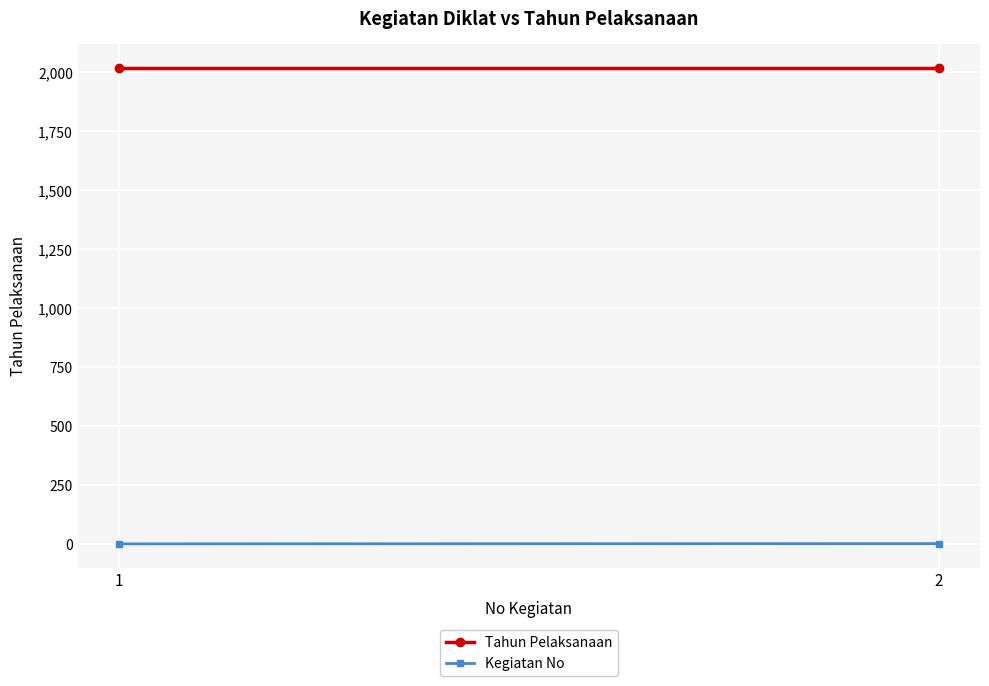

At which category does the chart reach its peak across all series?

1